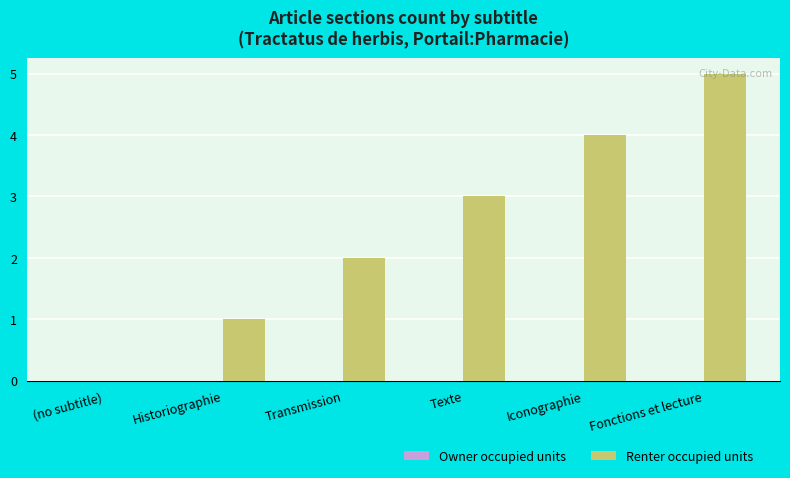

The chart shows a value of 0 at Historiographie. True or false?

False